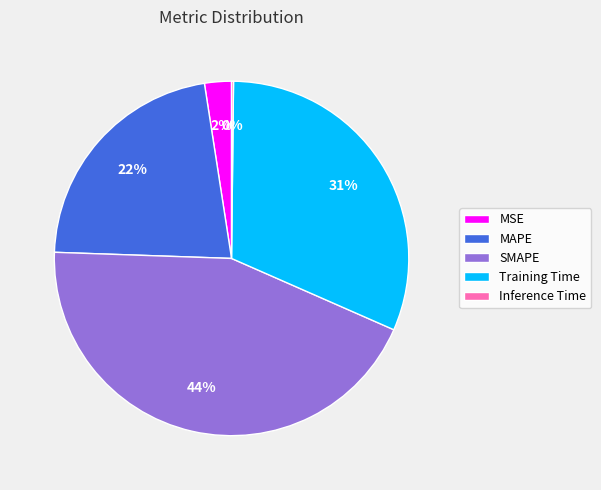

Does MSE represent more than half of the total?

No